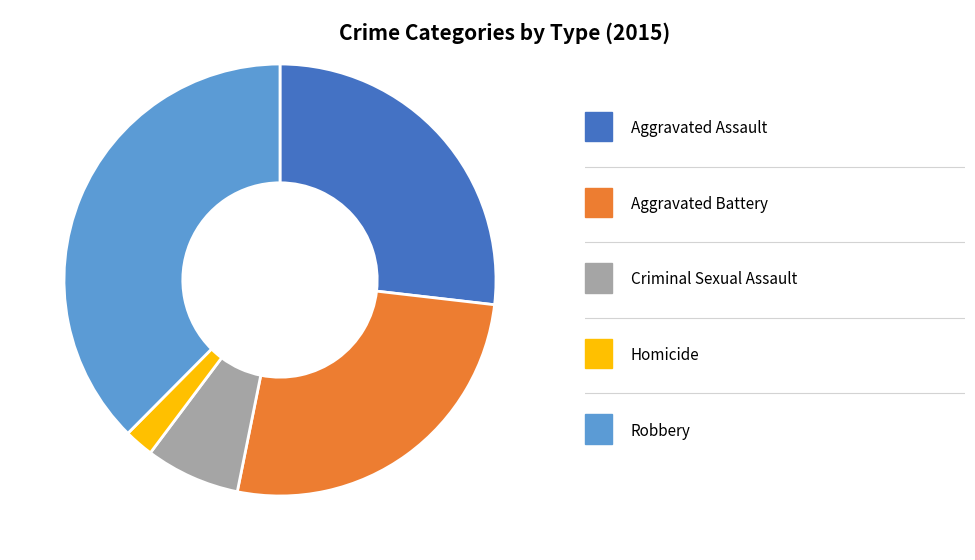

Is there any slice that represents more than half of the pie?

No